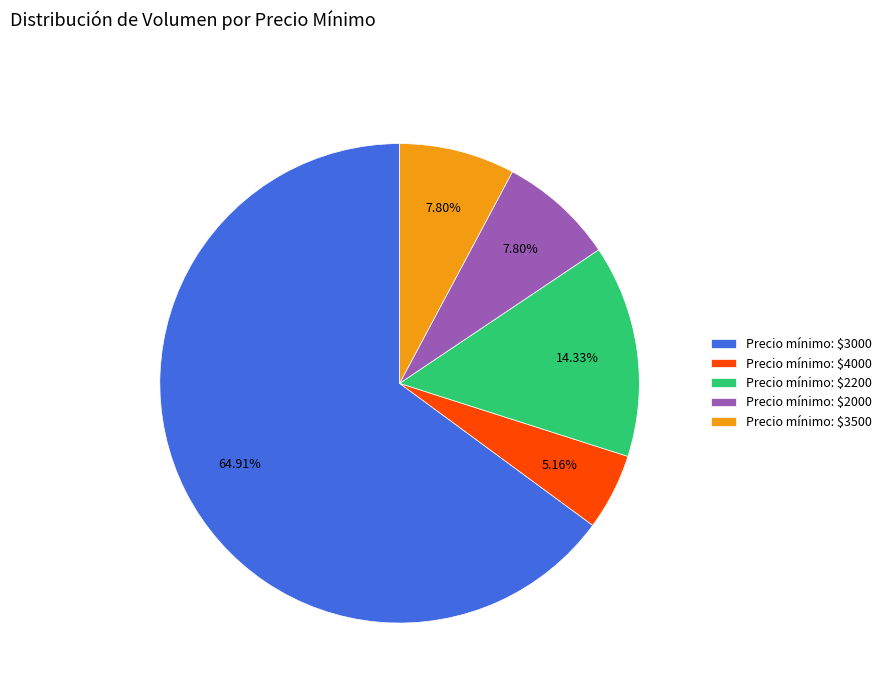

Does Precio mínimo: $2000 account for over 50% of the chart?

No